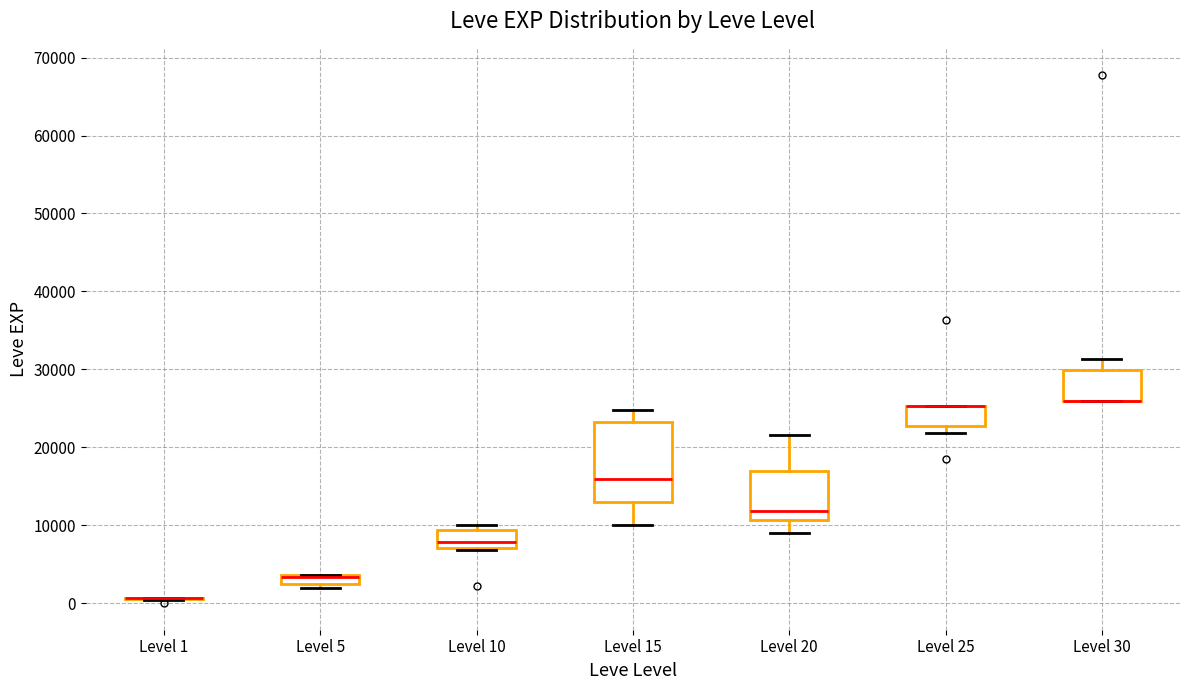

Comparing the boxes themselves (not the whiskers), which one is the tallest?

Level 15